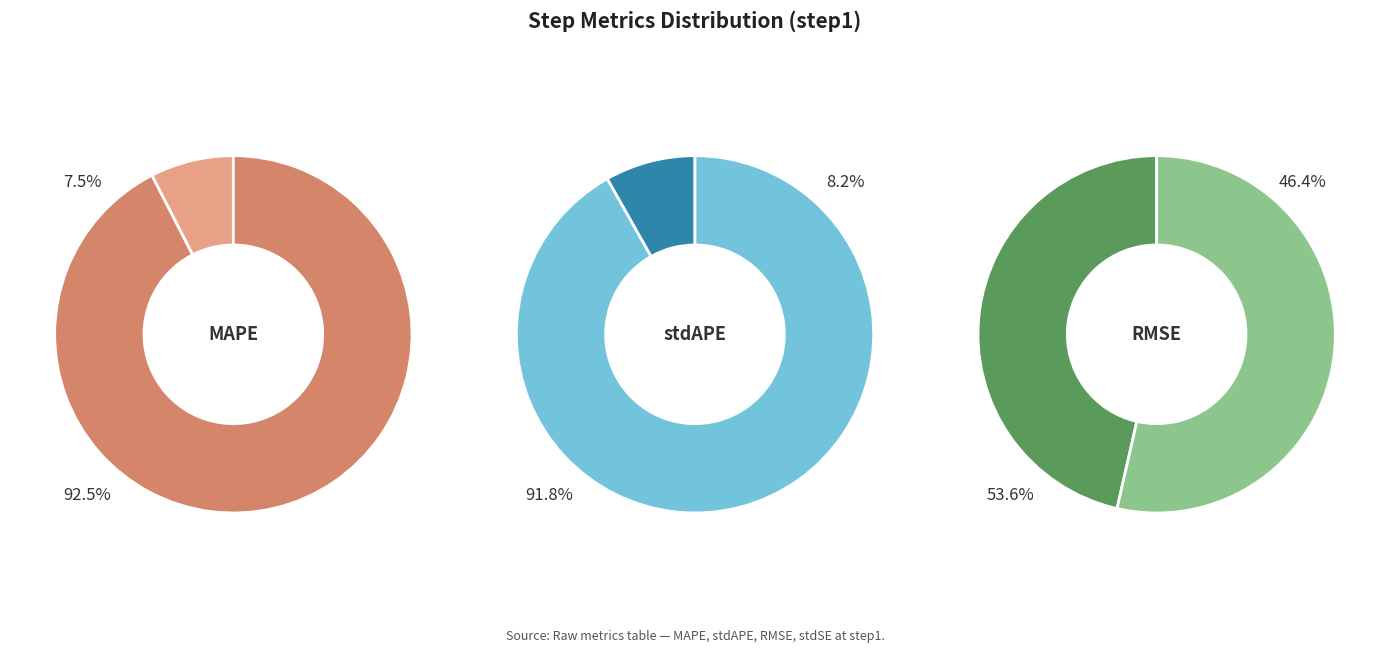

What percentage is NOT represented by MAPE_step?

92.5%